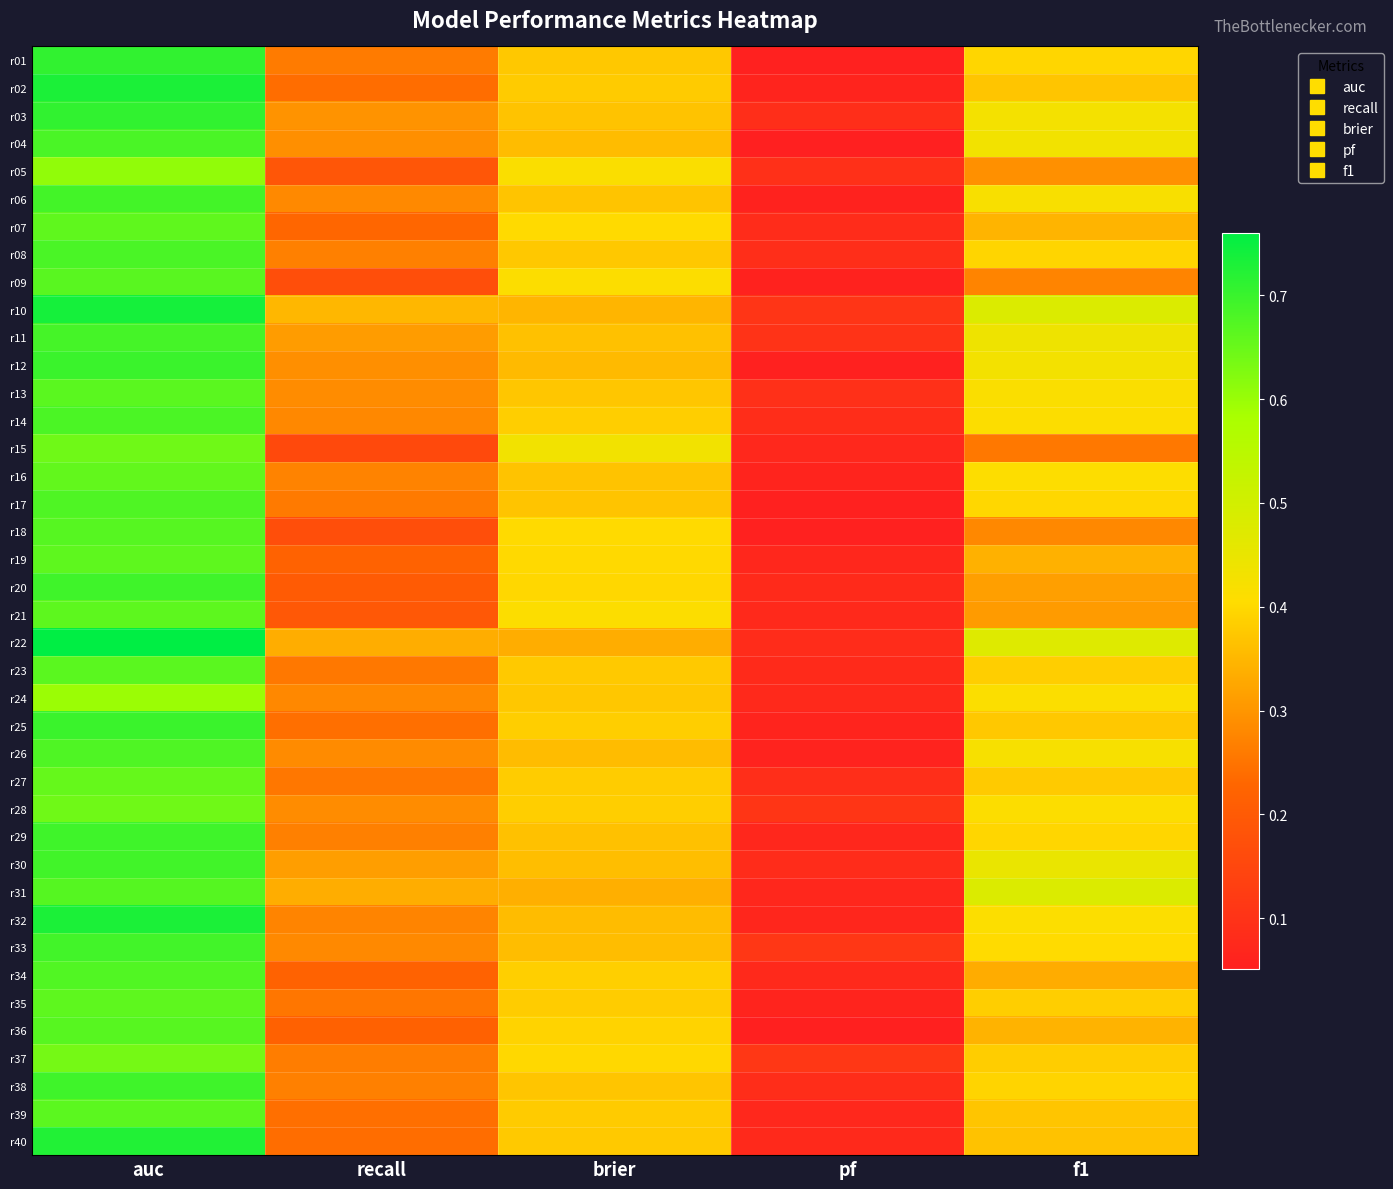

At which category is the sum across all series the highest?

auc